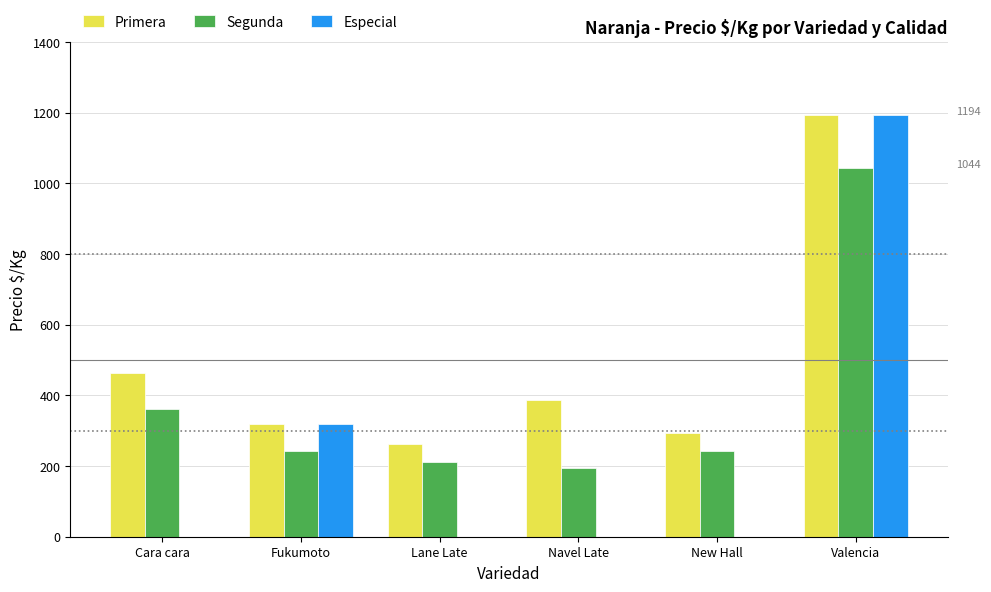

How many distinct data groups are displayed?

3